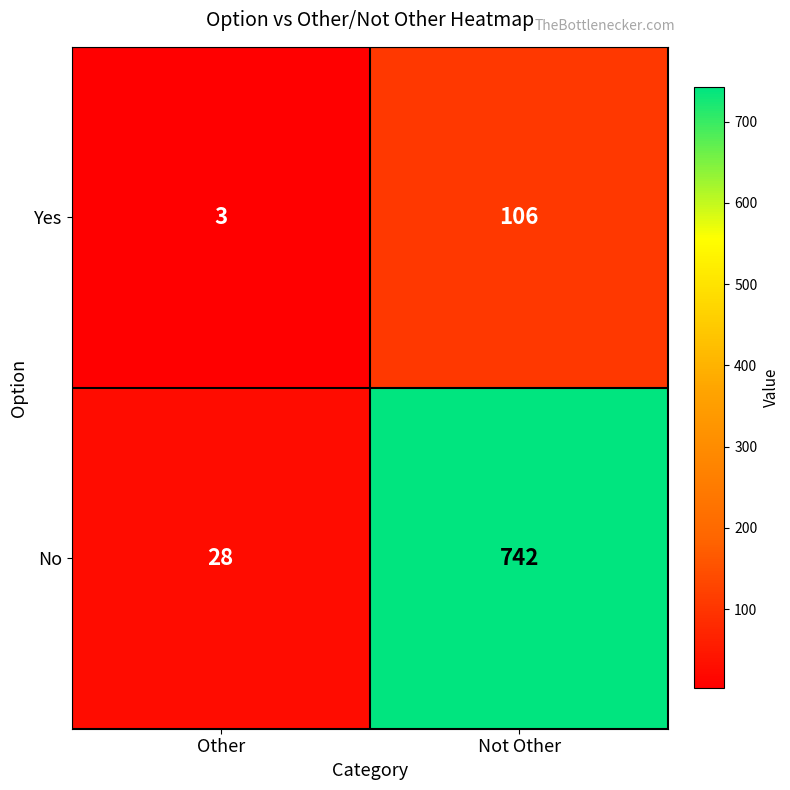

At which category is the sum across all series the highest?

Not Other